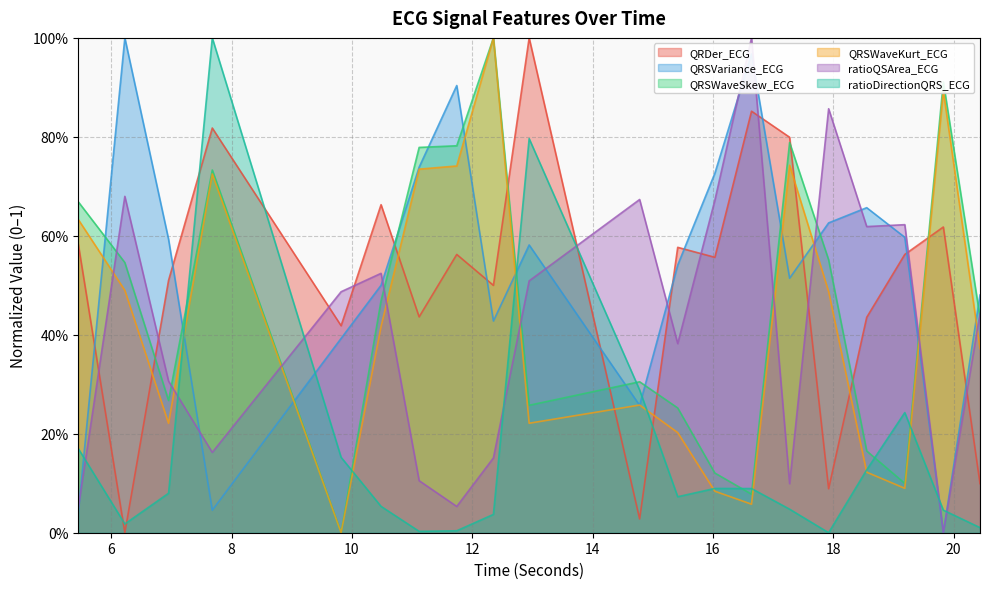

What are all the series names shown in the legend?

QRDer_ECG, QRSVariance_ECG, QRSWaveSkew_ECG, QRSWaveKurt_ECG, ratioQSArea_ECG, ratioDirectionQRS_ECG